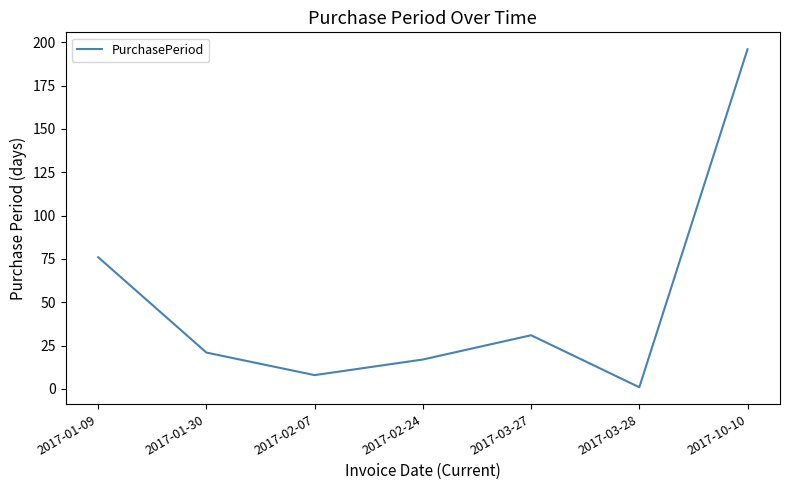

Where is the data nearest to the value 98?

2017-01-09